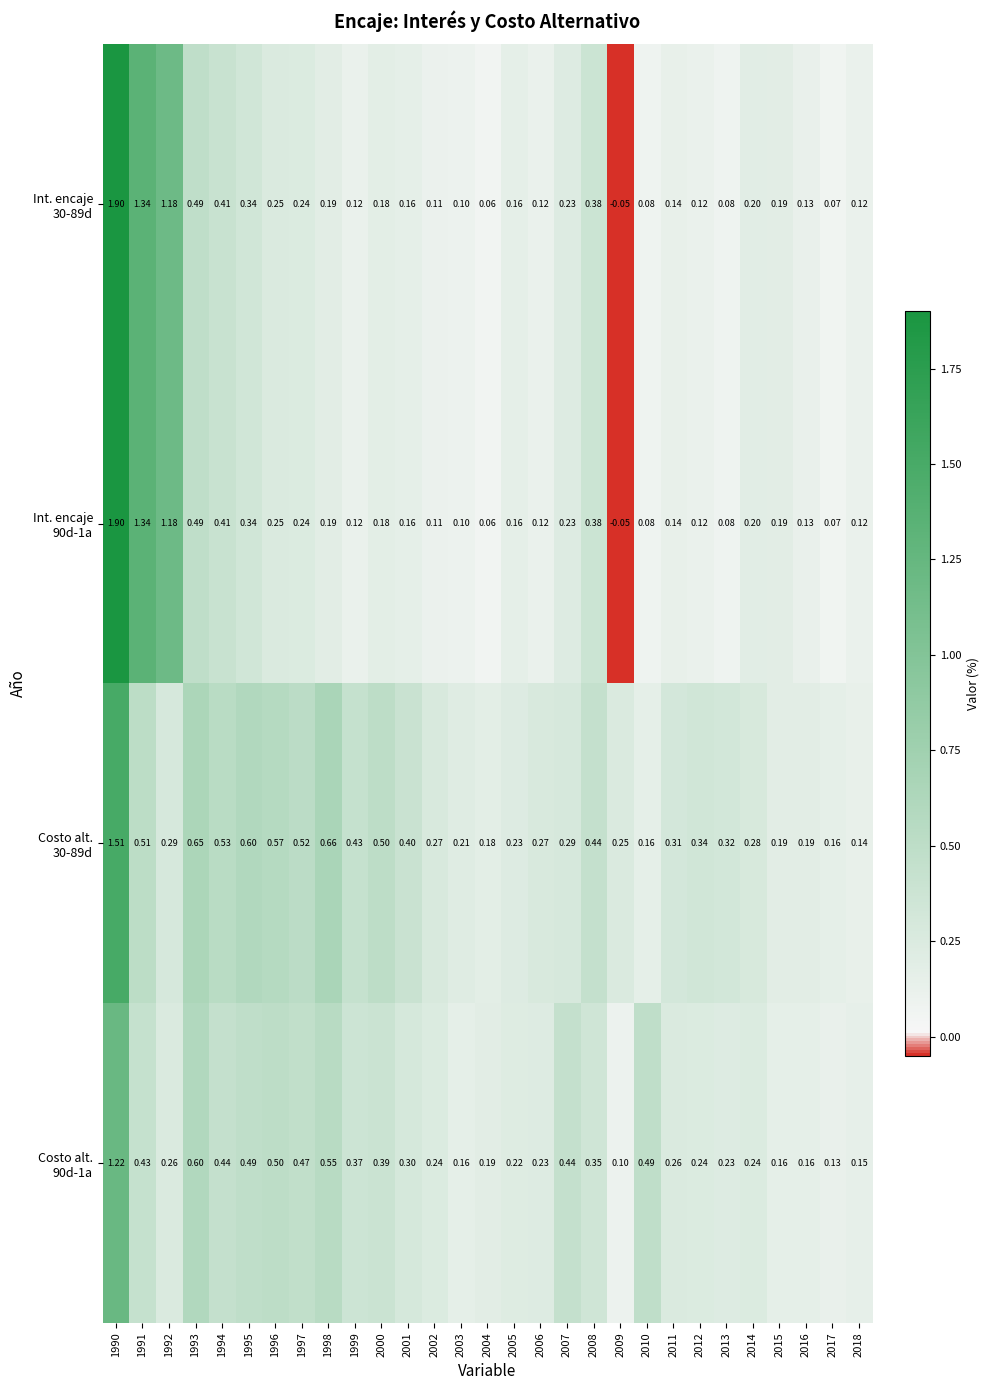

How many categories are shown in the chart?

29